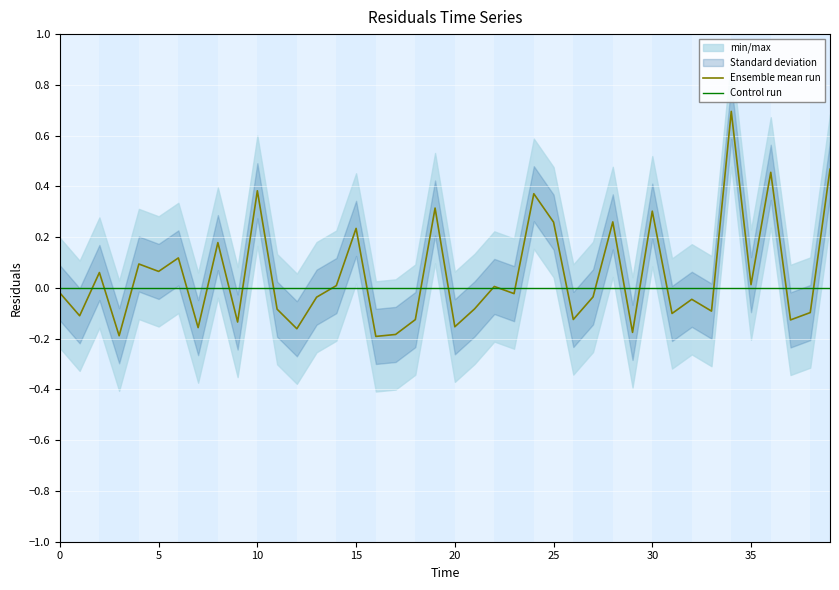

What is the maximum value shown in the chart?

0.7